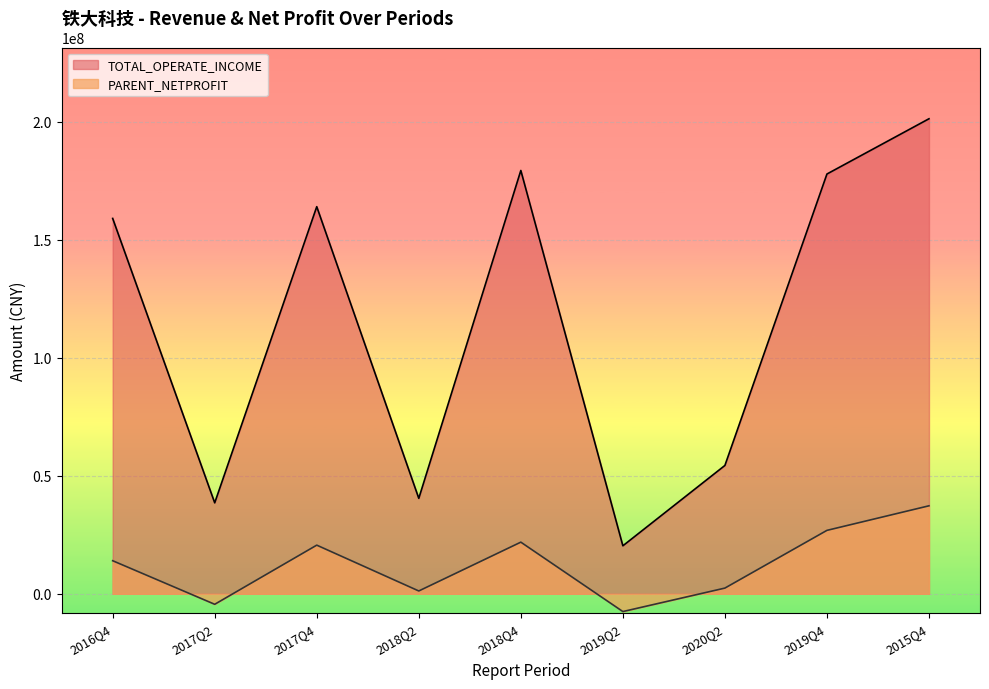

Where is the first local maximum for TOTAL_OPERATE_INCOME?

2017Q4